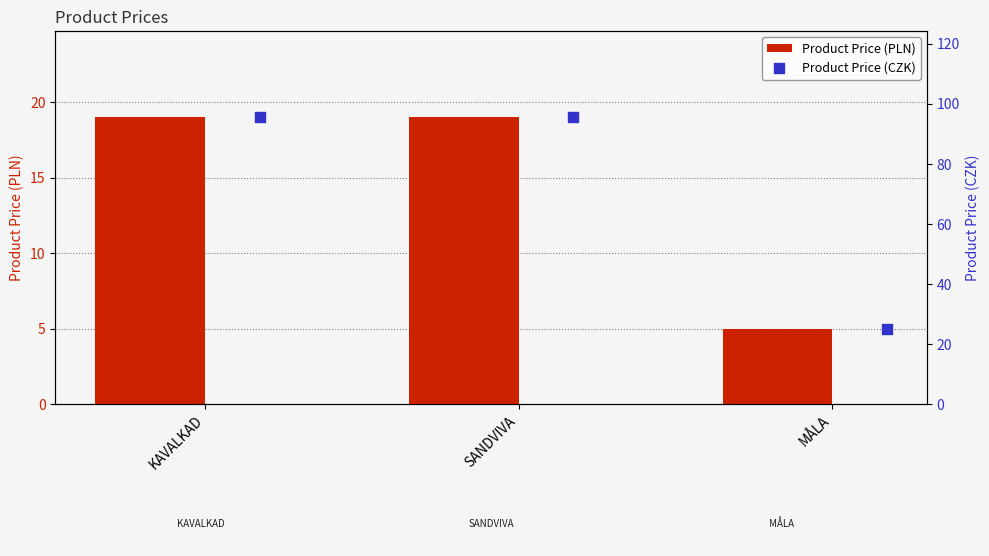

Which series contains the highest Y value?

Product Price (CZK)